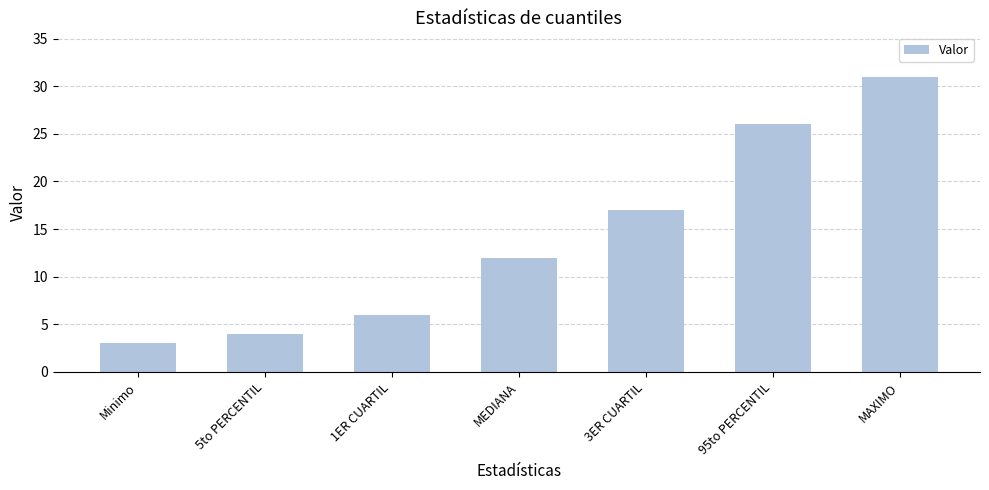

What is the approximate value at 1ER CUARTIL?

6